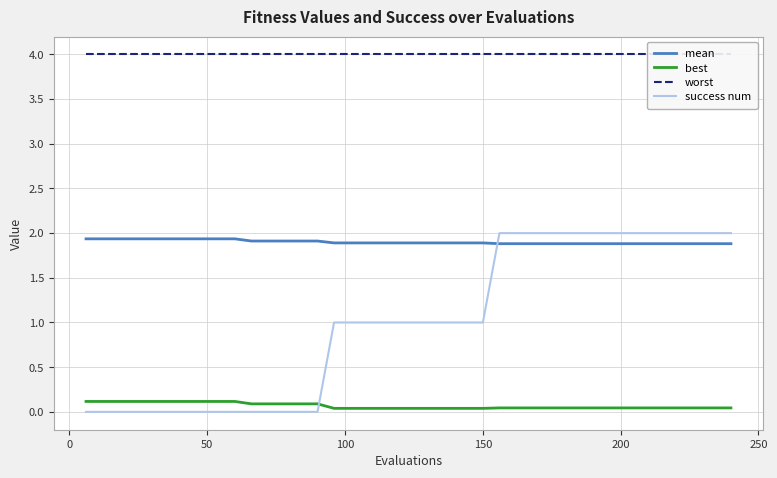

How many intersections are there between best and success num?

1